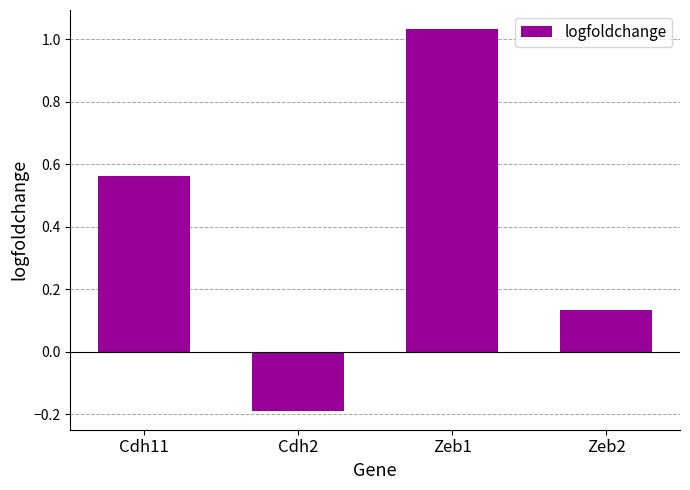

How many negative values are there?

1